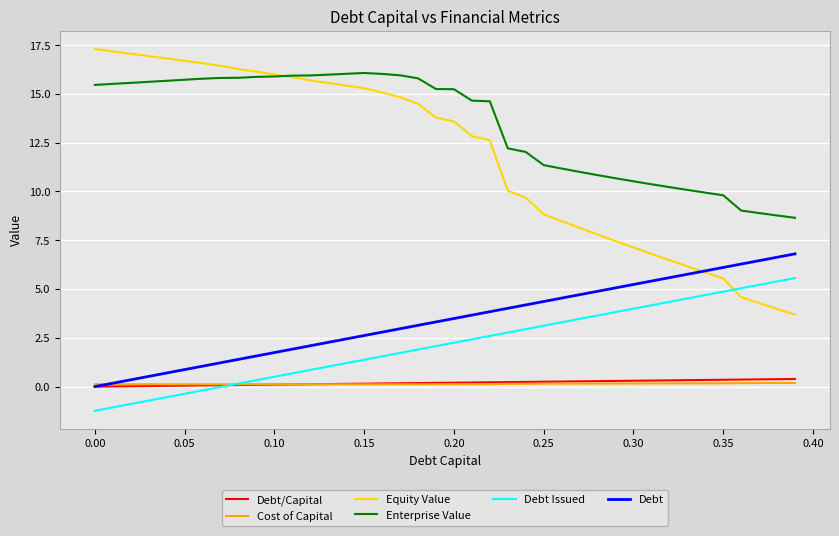

True or false: Equity Value and Cost of Capital cross at least once.

False